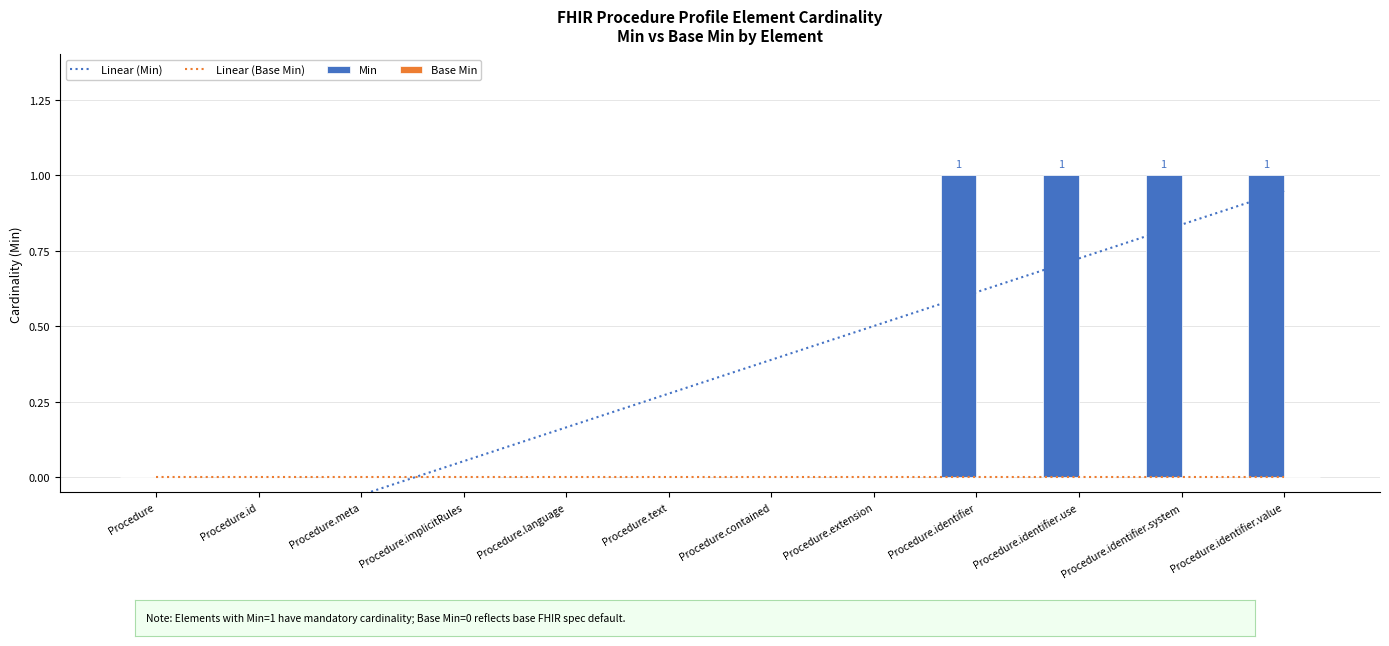

Where is Linear (Base Min) nearest to the value 0?

Procedure